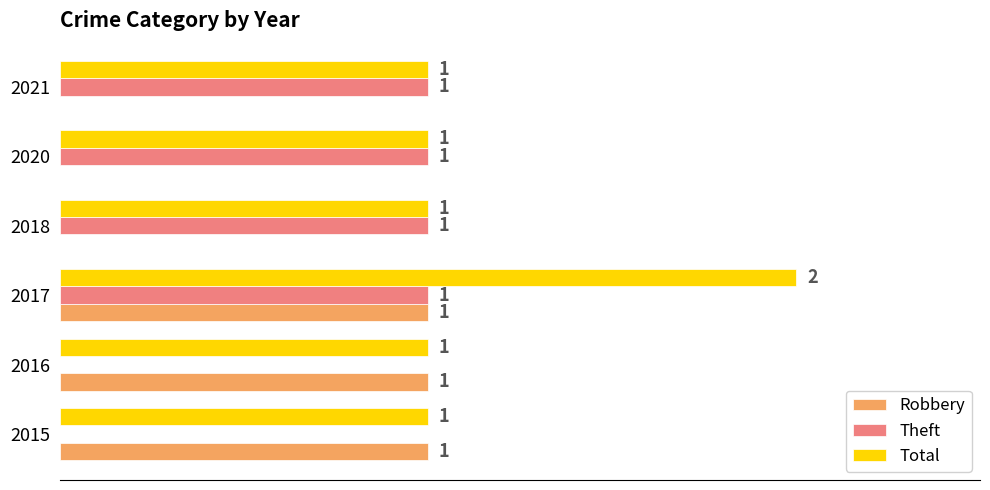

Which series has the largest total across all categories?

Total